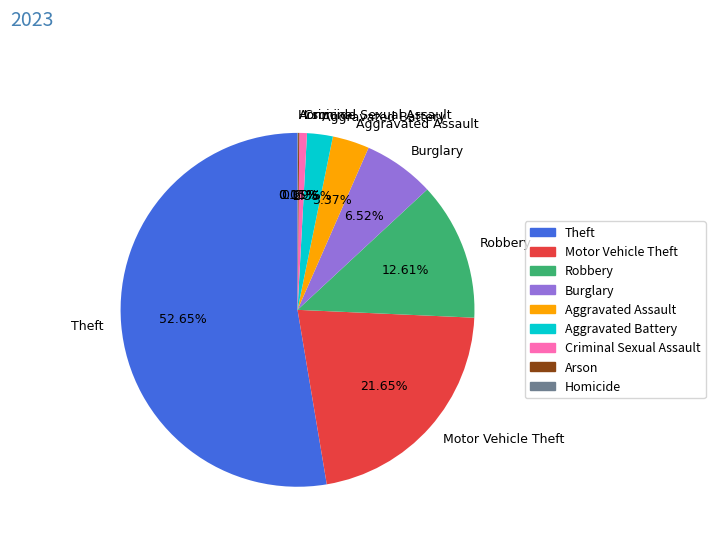

What is the ratio of the value at Burglary to the value at Theft?

0.1